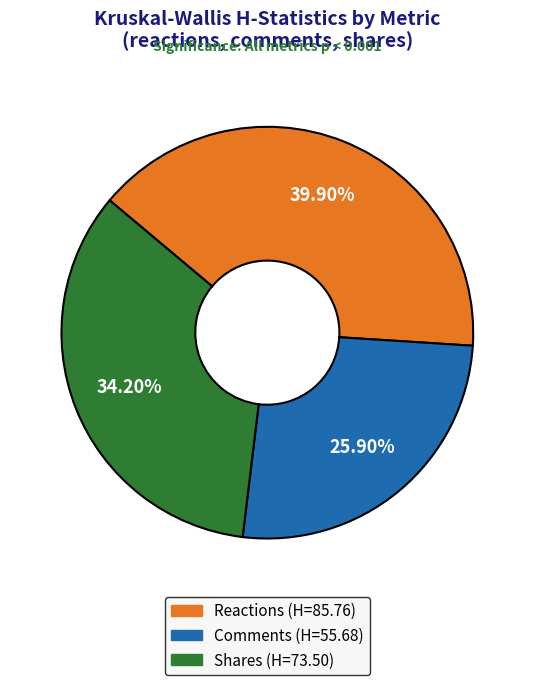

Does any single category account for the majority?

No